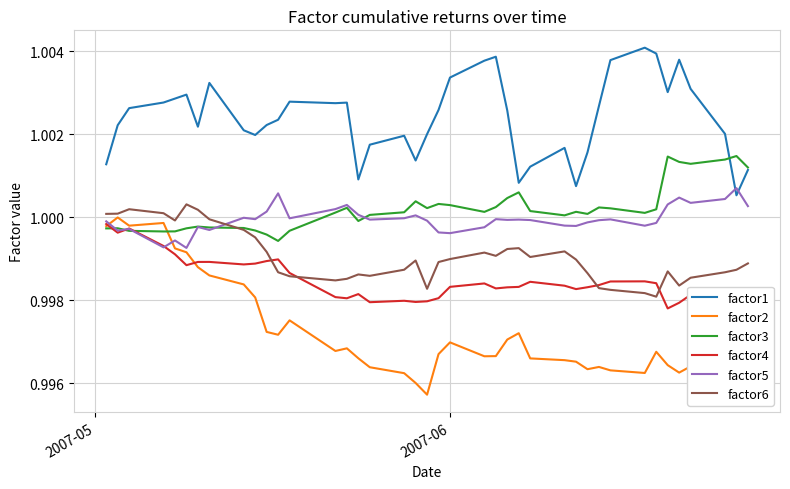

Does the chart have visible grid lines?

Yes